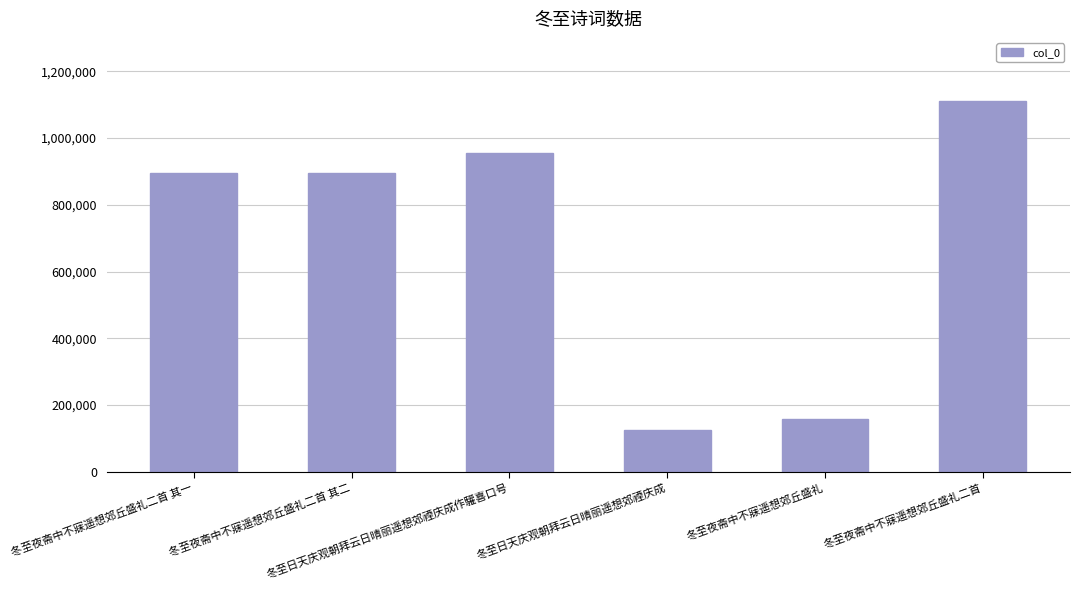

What is the smallest value displayed?

123804